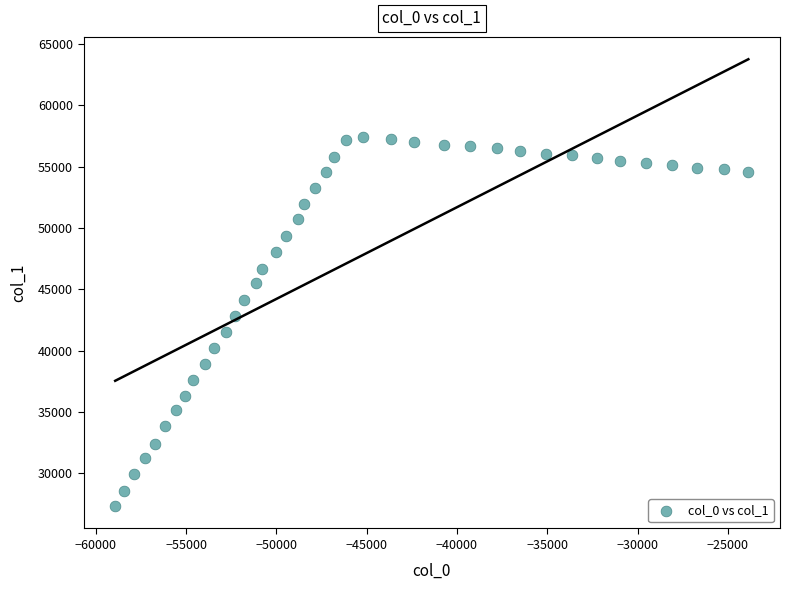

What is the range of X values (max minus min)?

35075.1